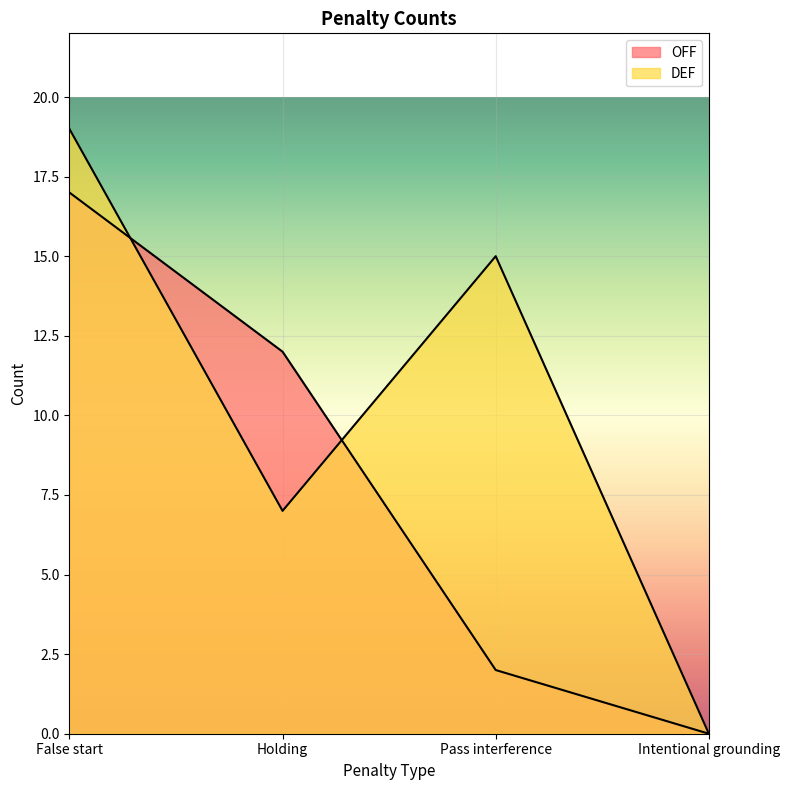

List the labels in order of DEF value, largest first.

False start, Pass interference, Holding, Intentional grounding